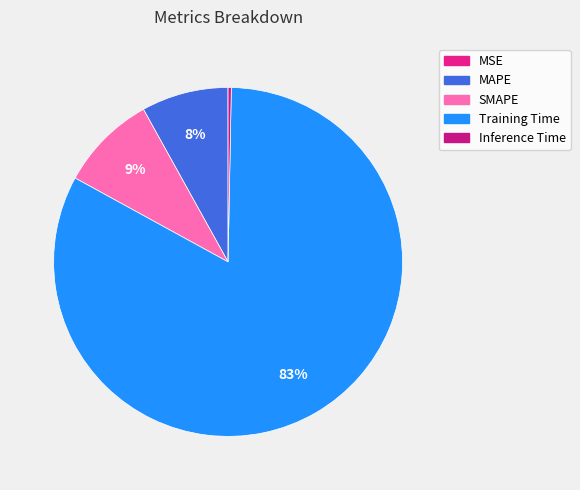

What is the change in value from SMAPE to Inference Time?

-0.2